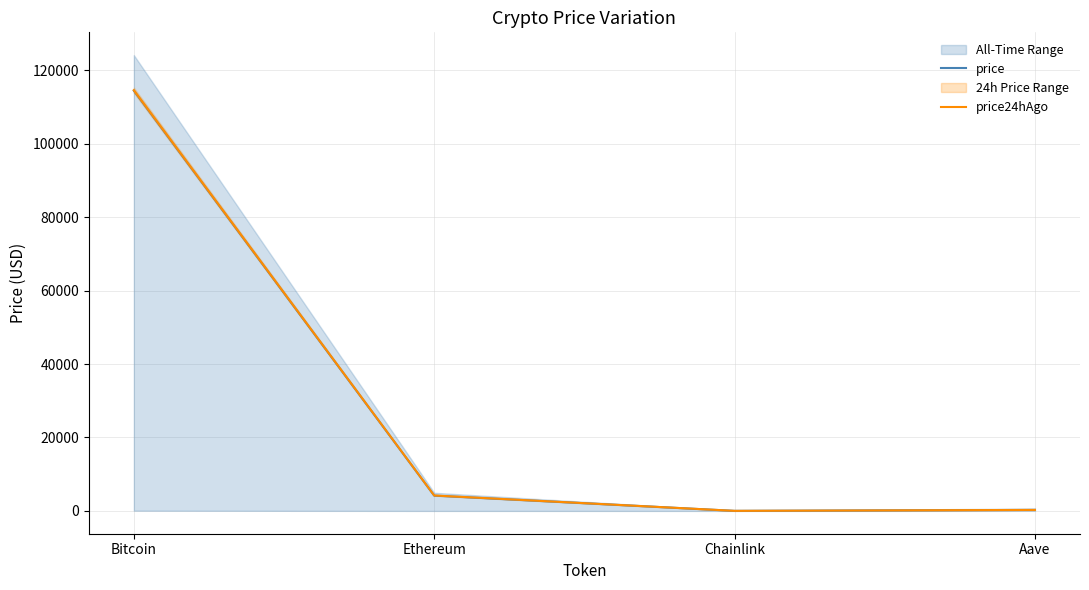

Reading right to left, what are all the values shown in this chart?

price: 273.7	21.5	4167.4	114454.0
price24hAgo: 275.8	21.5	4207.1	114567.0